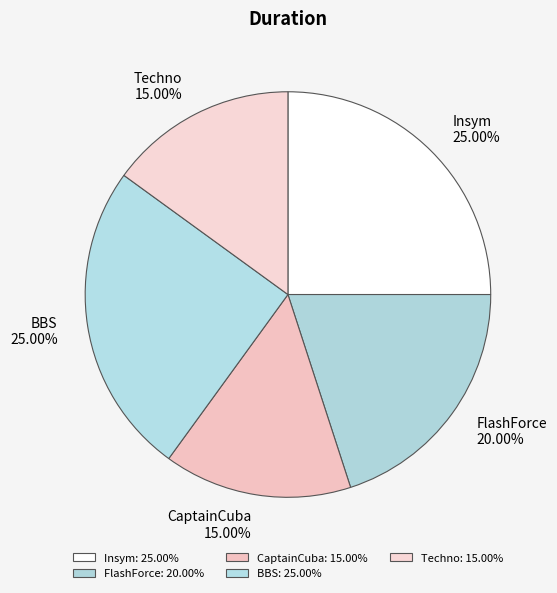

Is it true that FlashForce is 20% of the pie?

True